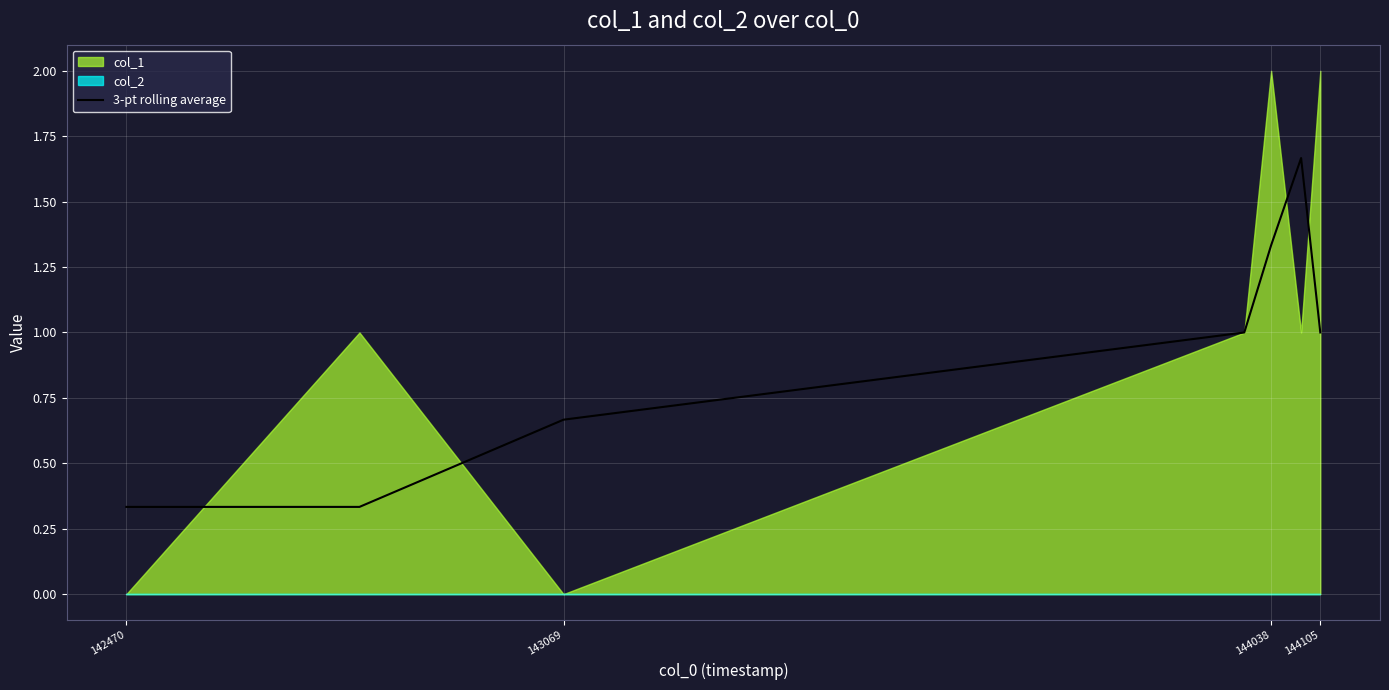

The 3-pt rolling average series shows 0.5 at 144105. True or false?

False